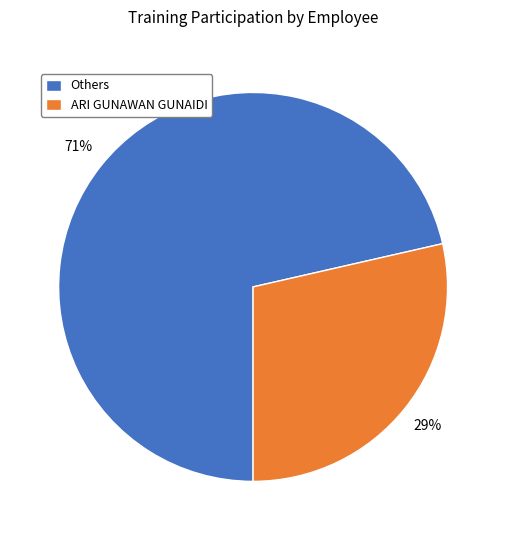

Is Others the majority of the pie?

Yes